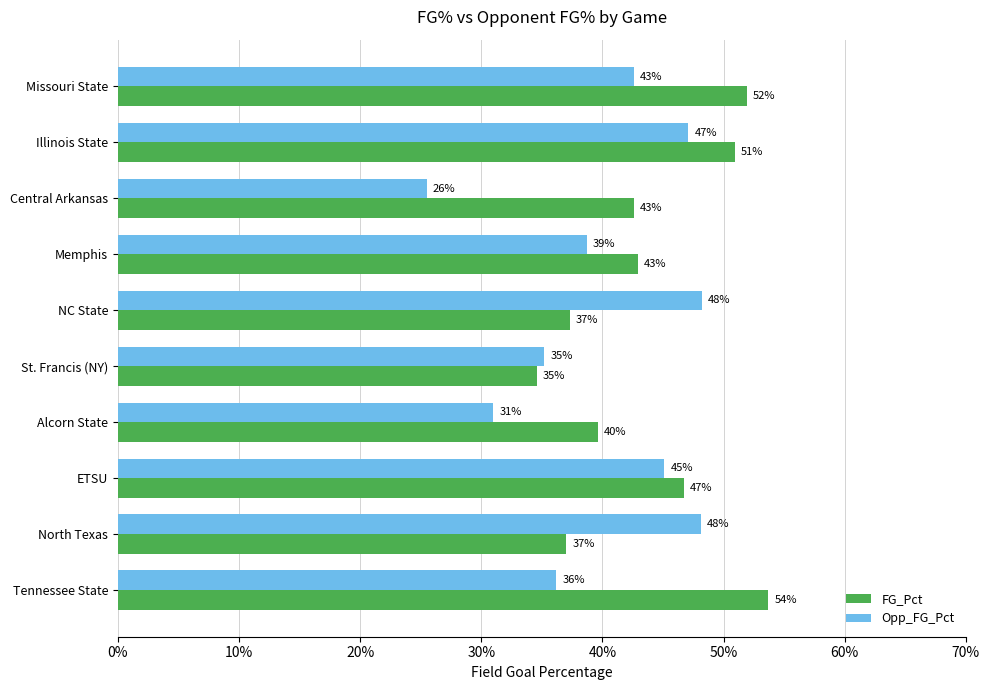

Rank the series by their average value, from lowest to highest.

Opp_FG_Pct, FG_Pct